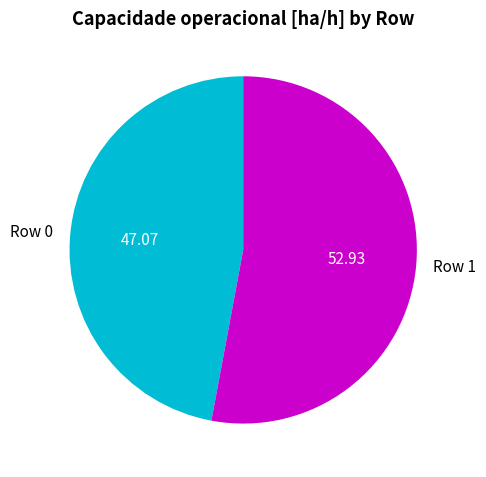

Which category accounts for the majority?

Row 1